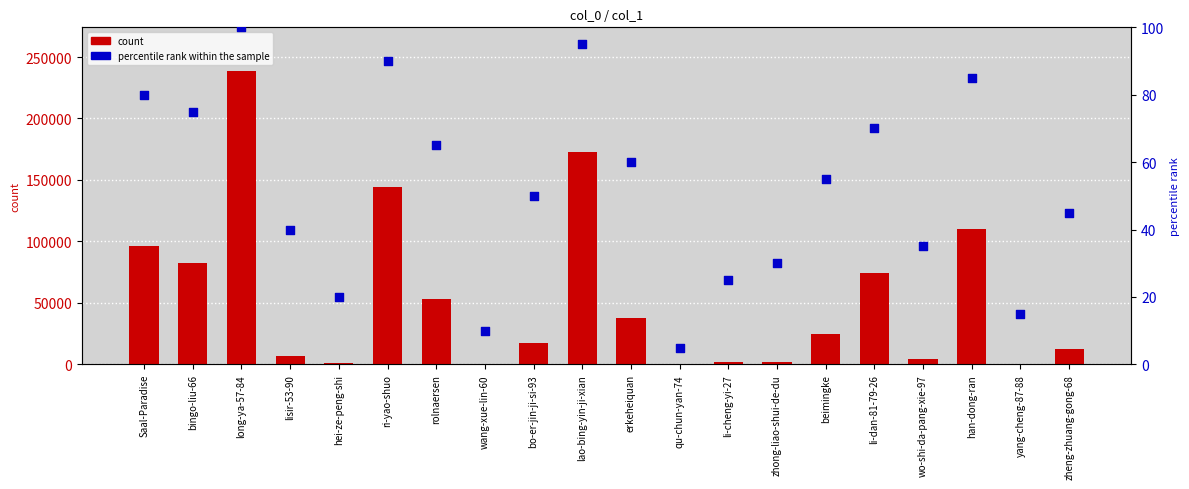

What is the total value across all series at li-cheng-yi-27?

1702.0